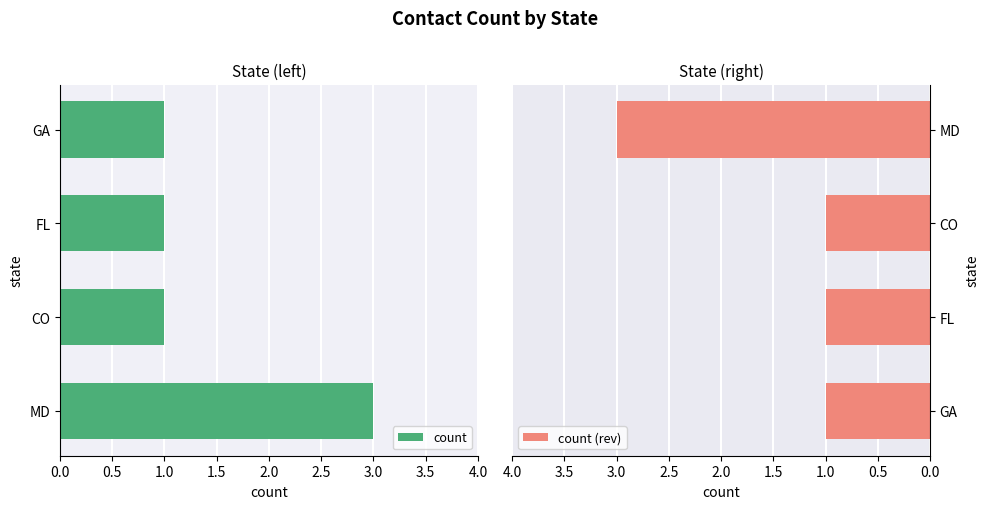

The count (rev) series shows 1 at CO. True or false?

True